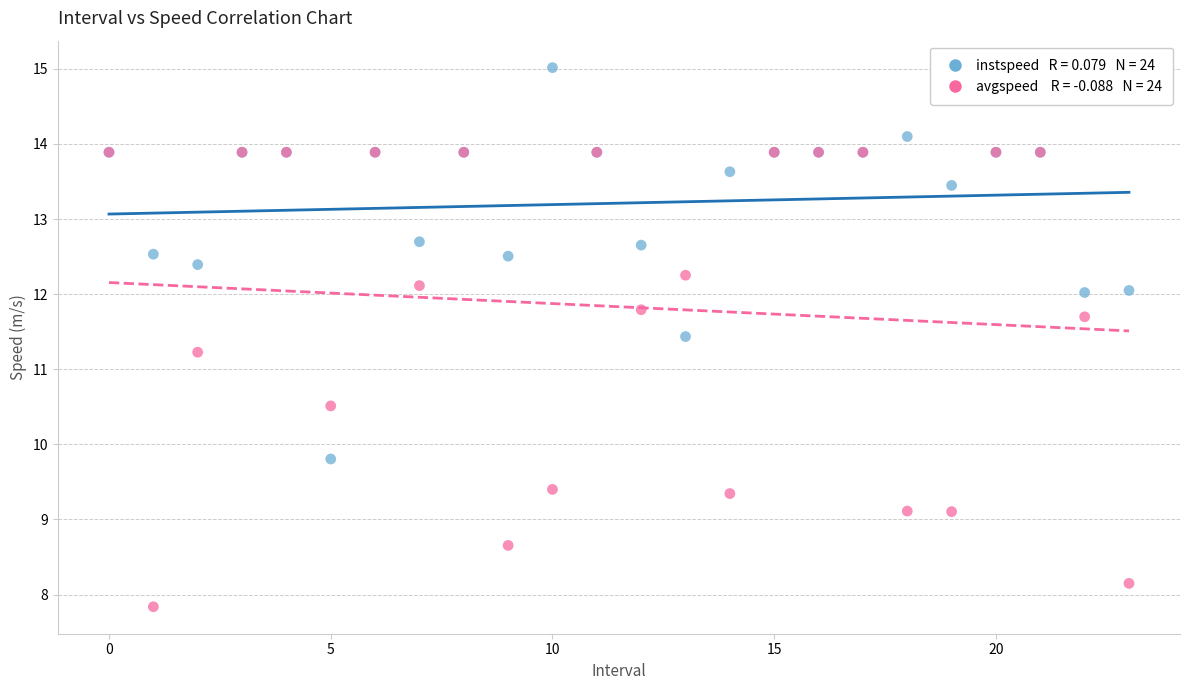

Across all series, what Y value is closest to 11?

11.2